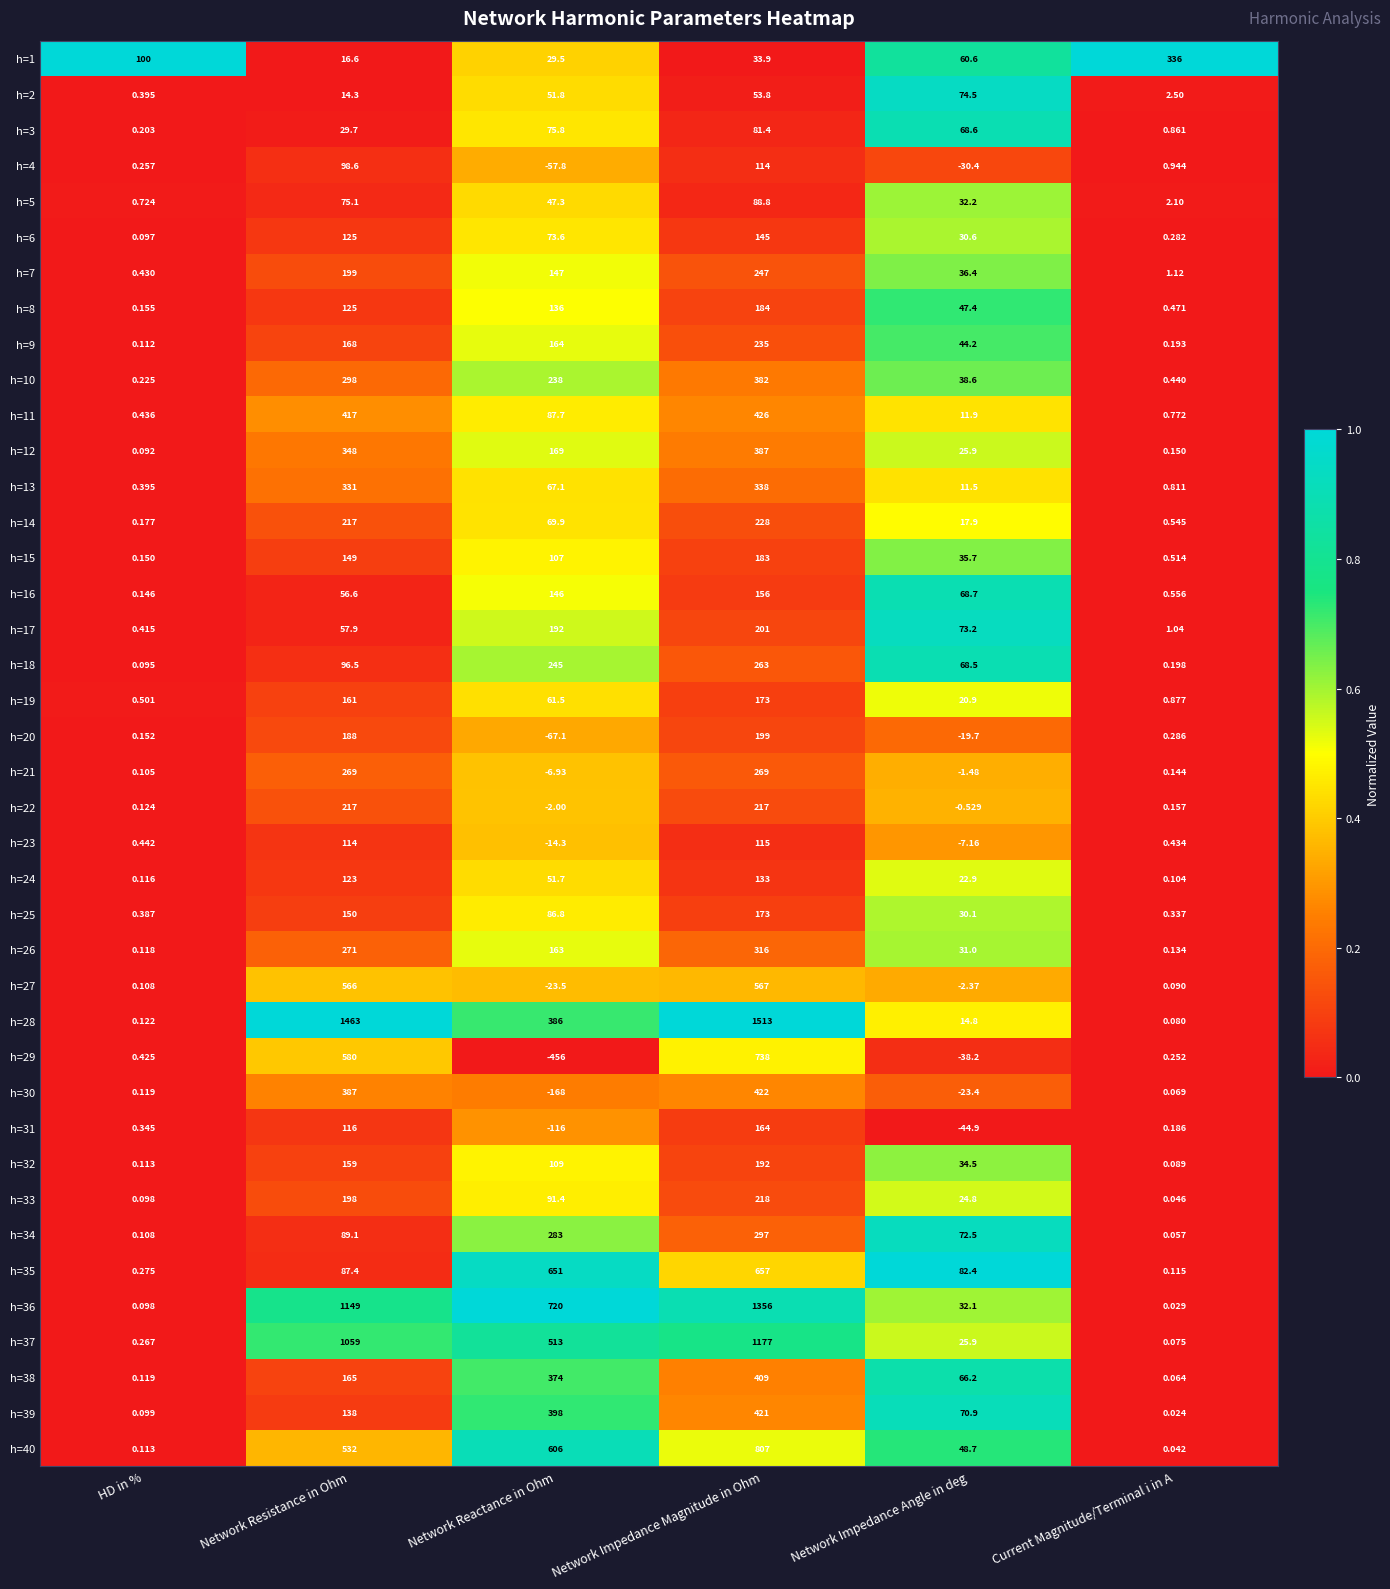

What is the maximum value shown in the chart?

1513.0